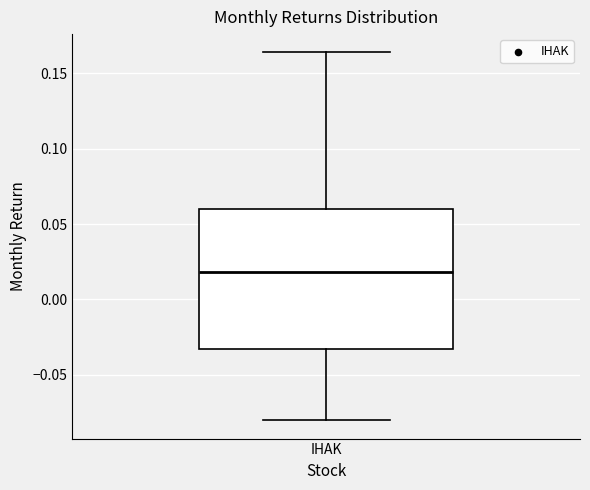

Read this box plot against the y-axis: the position of the median line, the range covered by the box, and the ends of both whiskers. The values are not printed on the chart, so give them approximately, as read against the axis.

median 0.020, box -0.035 to 0.060, whiskers -0.080 to 0.165